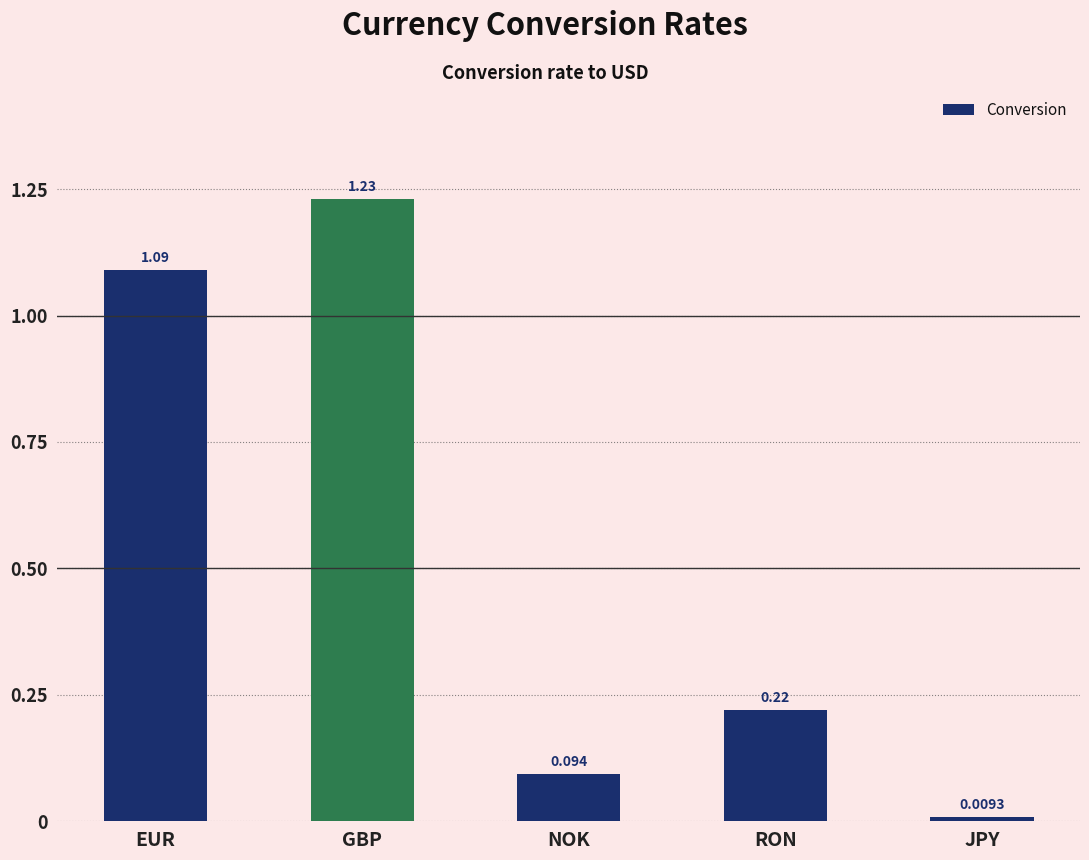

List the labels in order of value, largest first.

GBP, EUR, RON, NOK, JPY